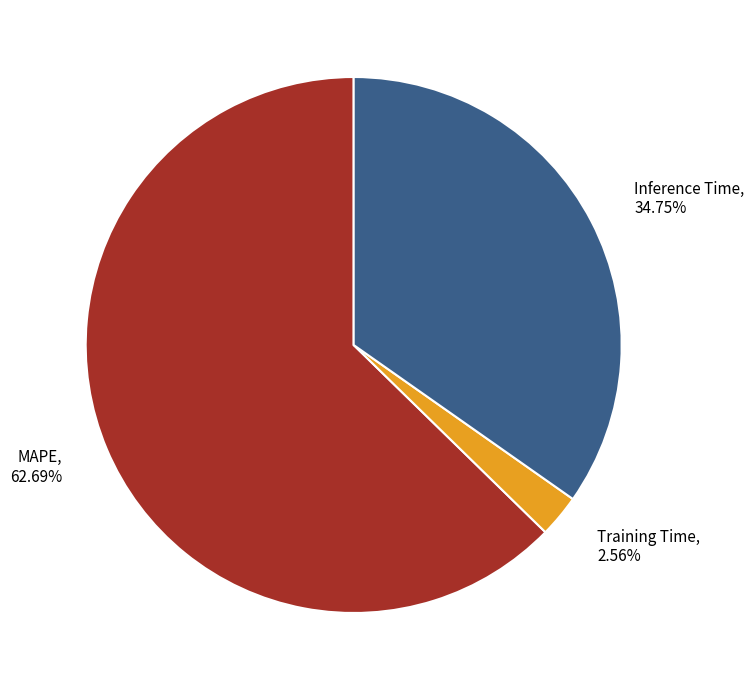

To the nearest percent, what percentage of the pie is Training Time?

3%